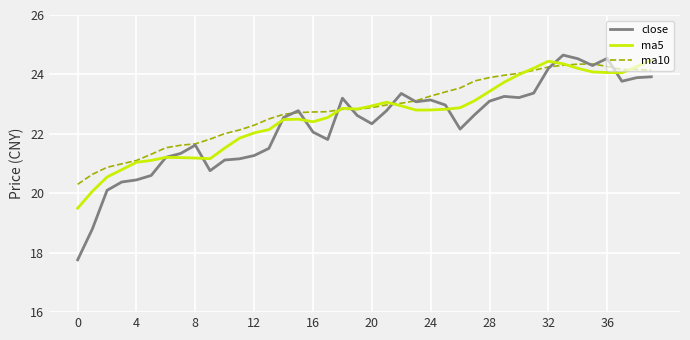

What is the difference between the second highest and minimum values in the ma10 series?

4.0